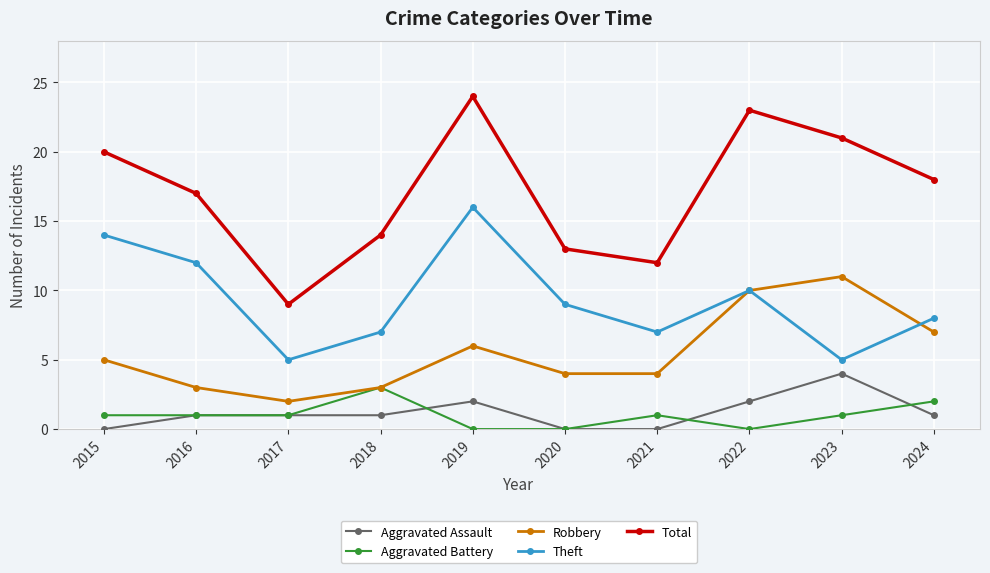

Is the value of Total at 2021 greater than the value of Theft at 2022?

Yes